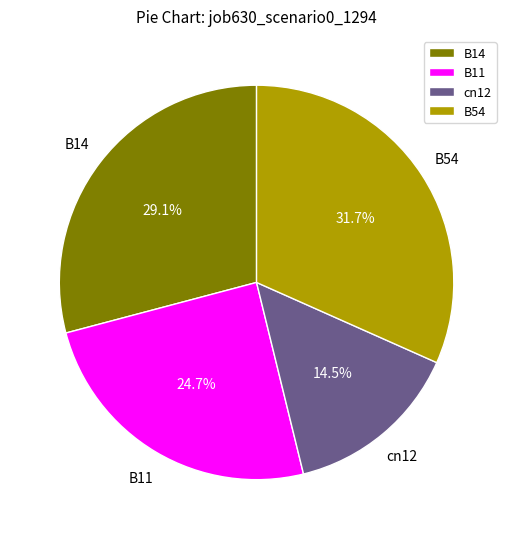

Which category has the biggest portion of the pie?

B54